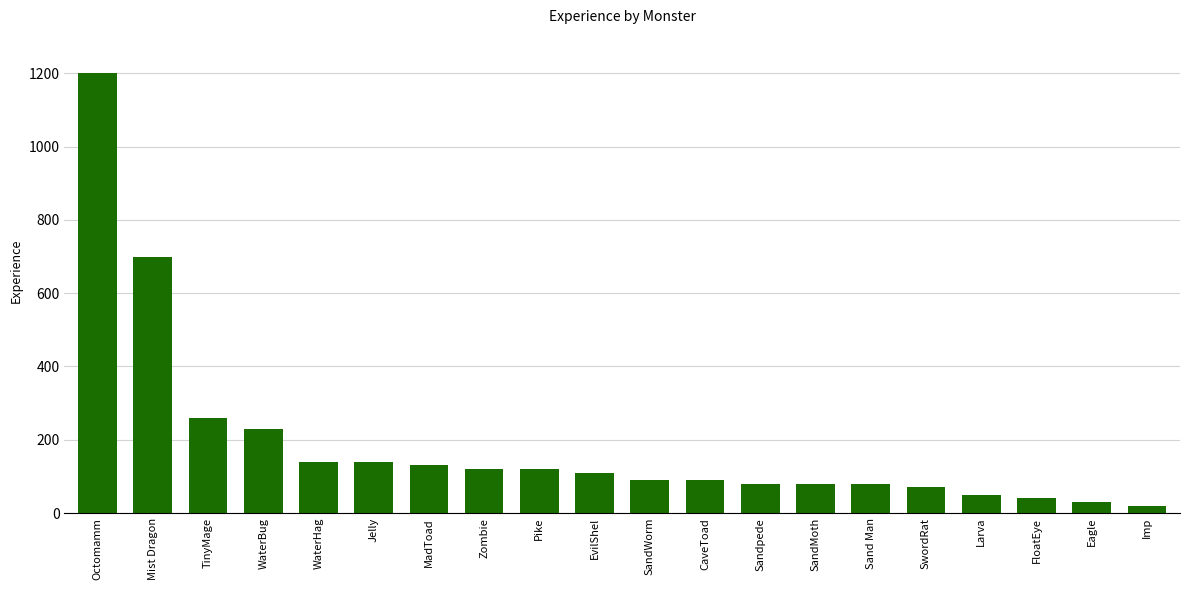

How many bars are there in total?

20